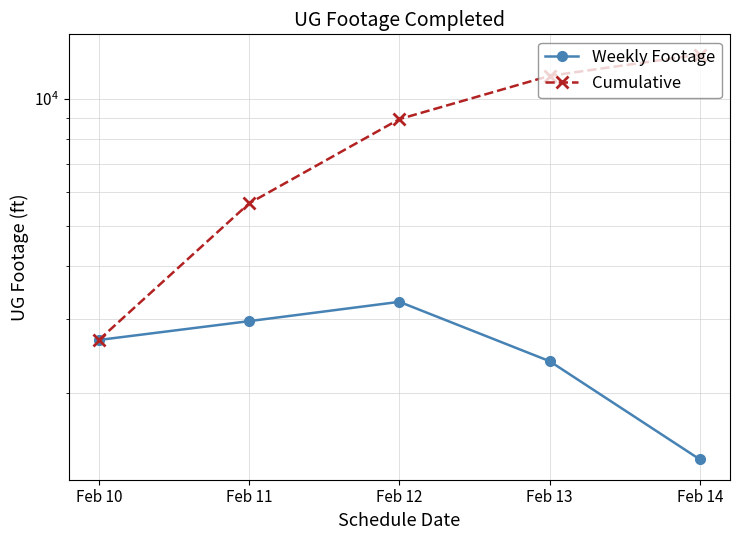

Rank the series by their maximum value, from highest to lowest.

Cumulative, Weekly Footage